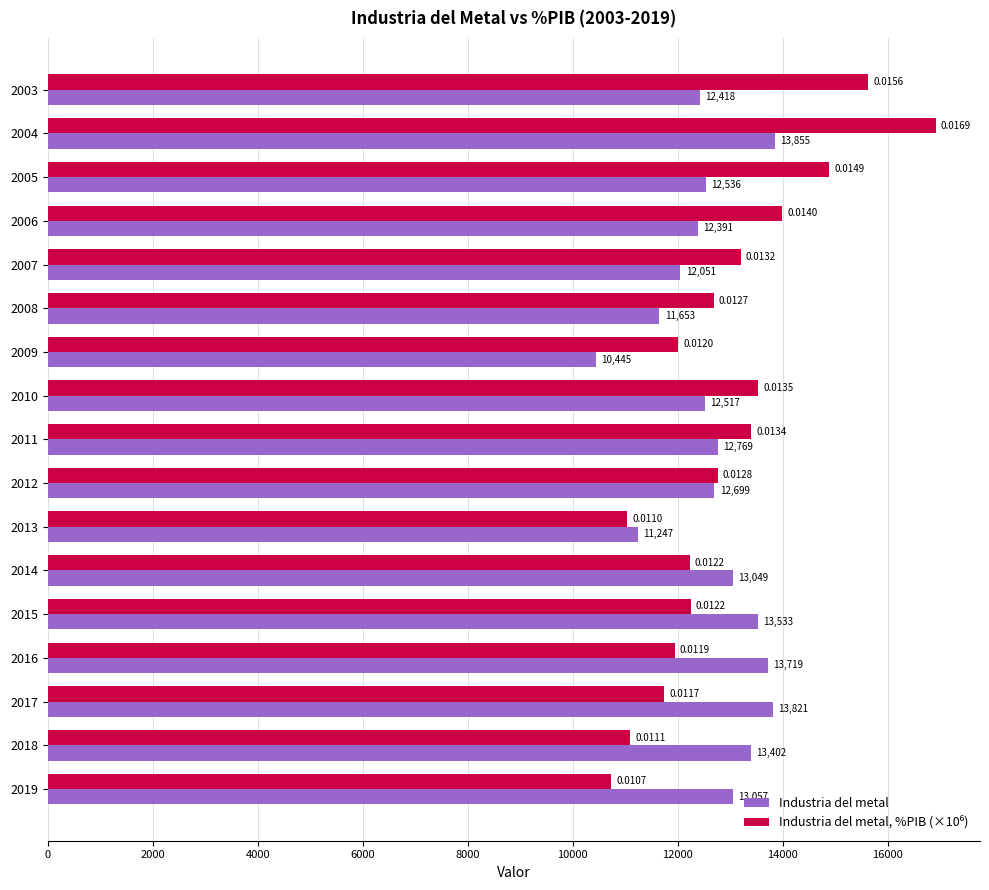

Rank the categories by Industria del metal value from lowest to highest.

2009, 2013, 2008, 2007, 2006, 2003, 2010, 2005, 2012, 2011, 2014, 2019, 2018, 2015, 2016, 2017, 2004